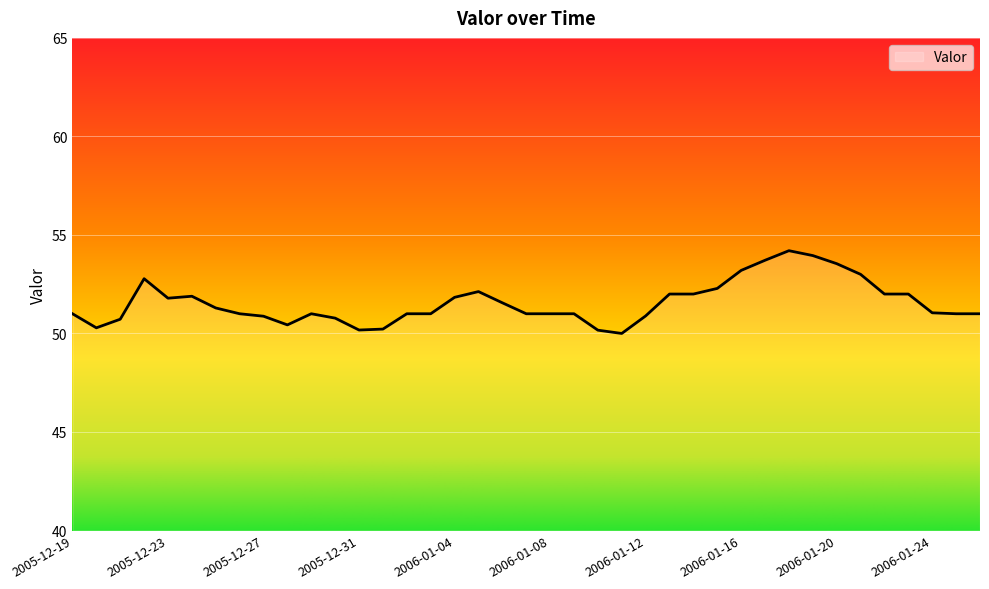

What is the difference between the maximum and minimum values?

4.2